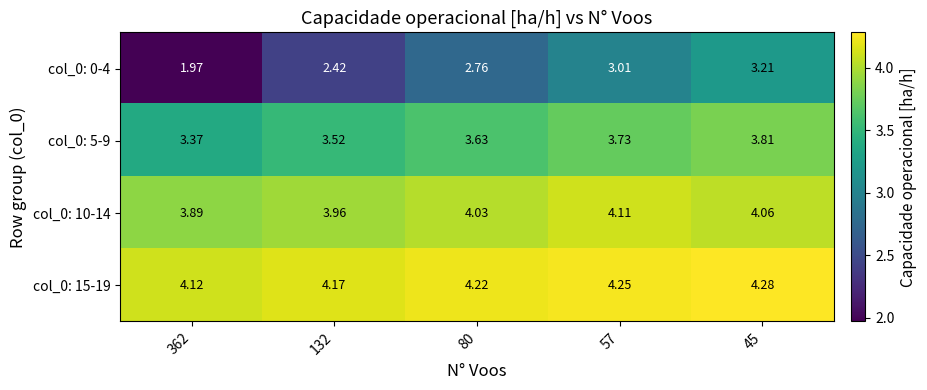

Is the value of col_0: 10-14 at 80 greater than the value of col_0: 0-4 at 132?

Yes